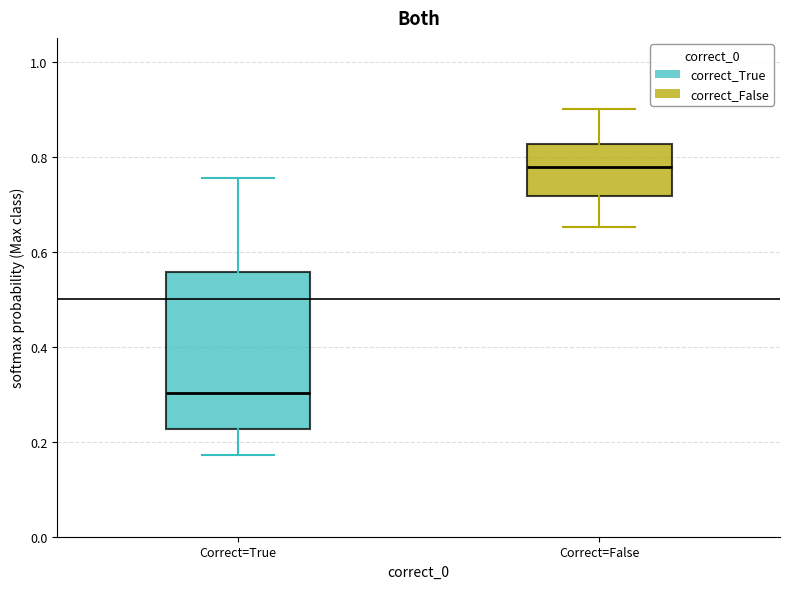

Reading left to right, transcribe this box plot: for each box, give where its median line is, the range the box spans, and where its two whiskers end, as read against the y-axis. The values are not printed on the chart, so give them approximately, as read against the axis.

Correct=True: median 0.30, box 0.22 to 0.56, whiskers 0.18 to 0.76
Correct=False: median 0.78, box 0.72 to 0.82, whiskers 0.66 to 0.90